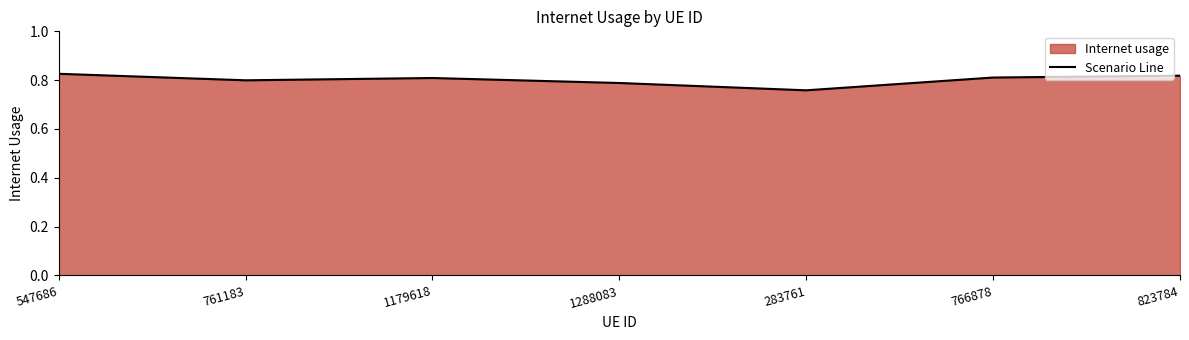

Does the chart have visible grid lines?

No